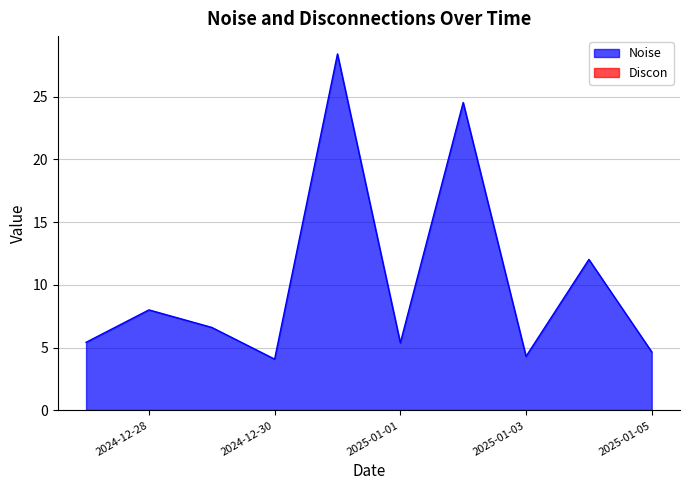

What is the label of the 2nd point from the left?

2024-12-28